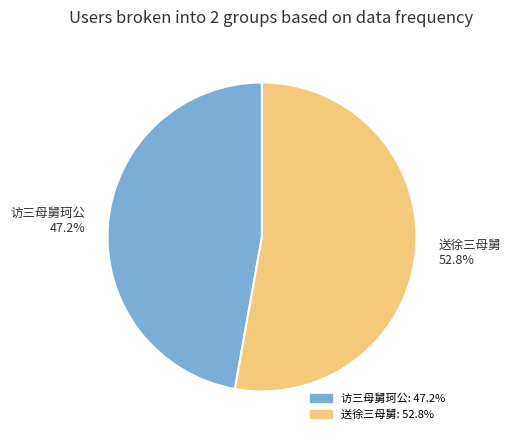

Which category has the biggest portion of the pie?

送徐三母舅